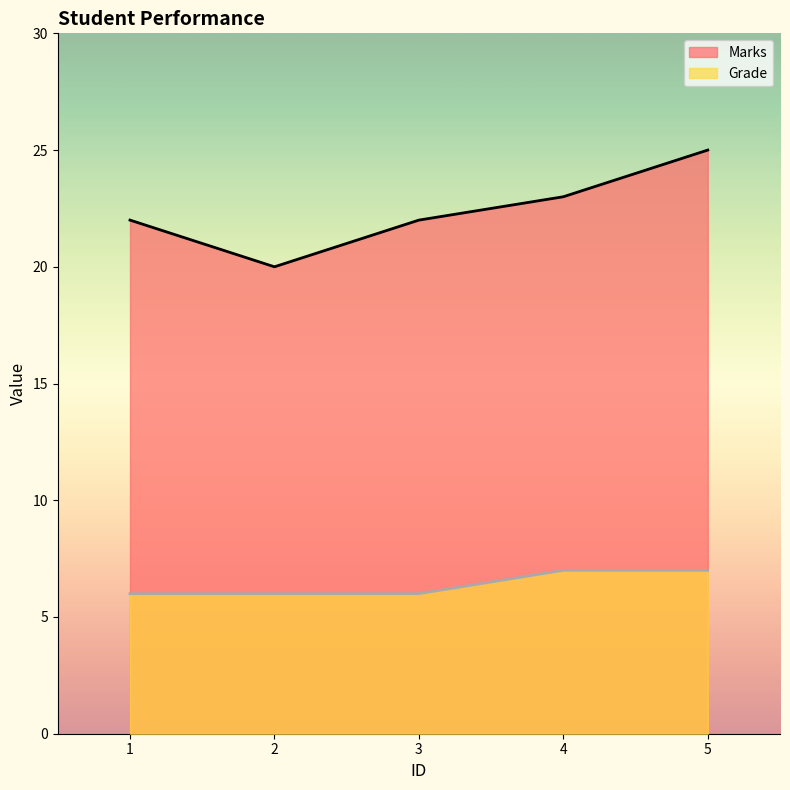

What is the lowest value of the Grade series?

6